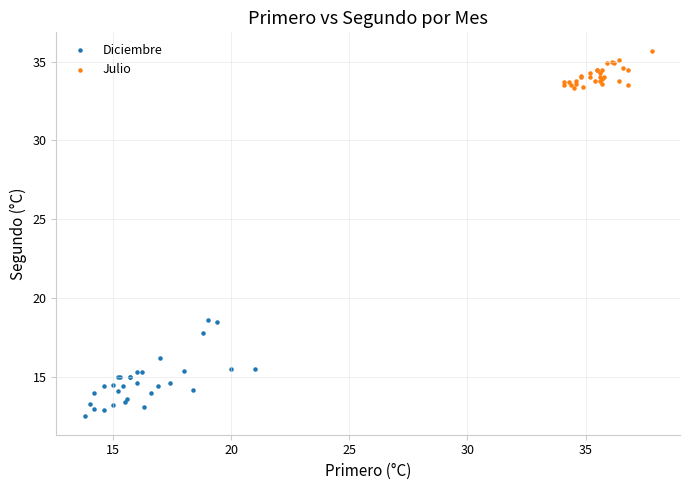

Which series reaches the maximum Y coordinate?

Julio